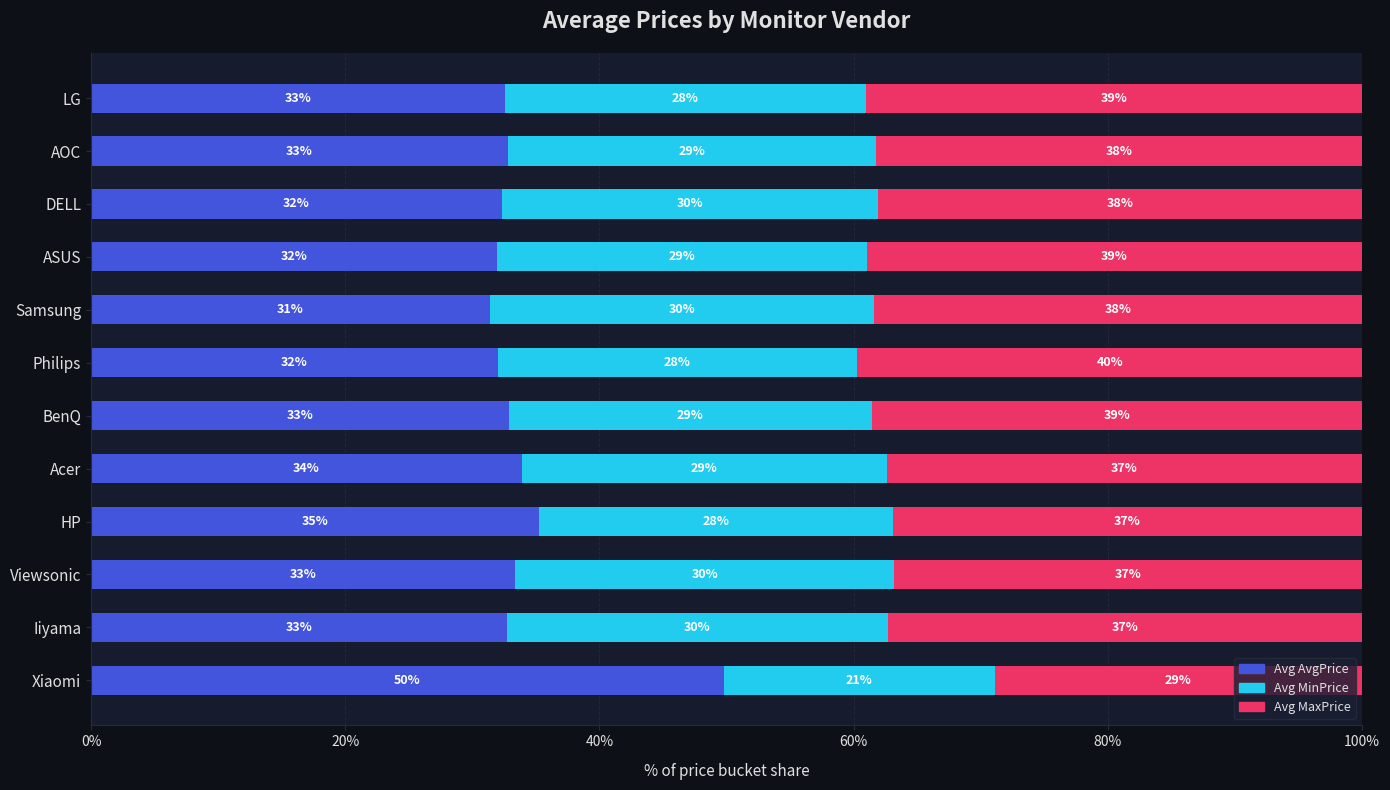

What is the lowest value of the Avg AvgPrice series?

31.3